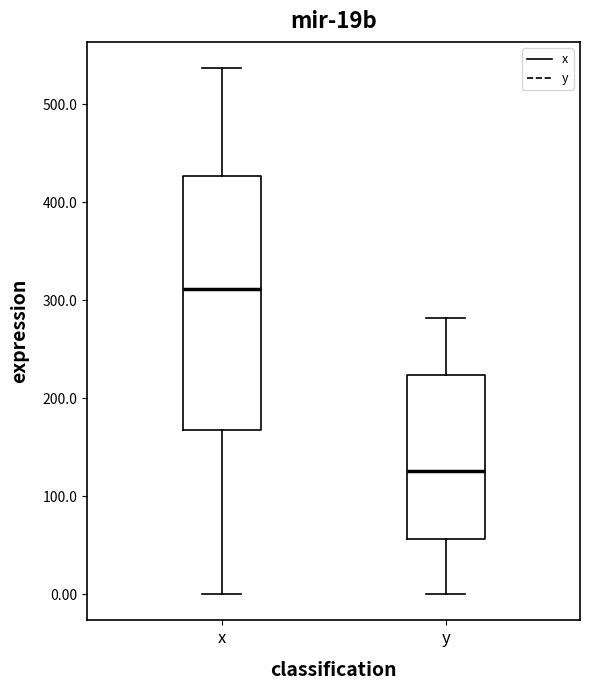

Where is the upper edge of the box for y on the y-axis? The values are not printed on the chart, so give them approximately, as read against the axis.

220